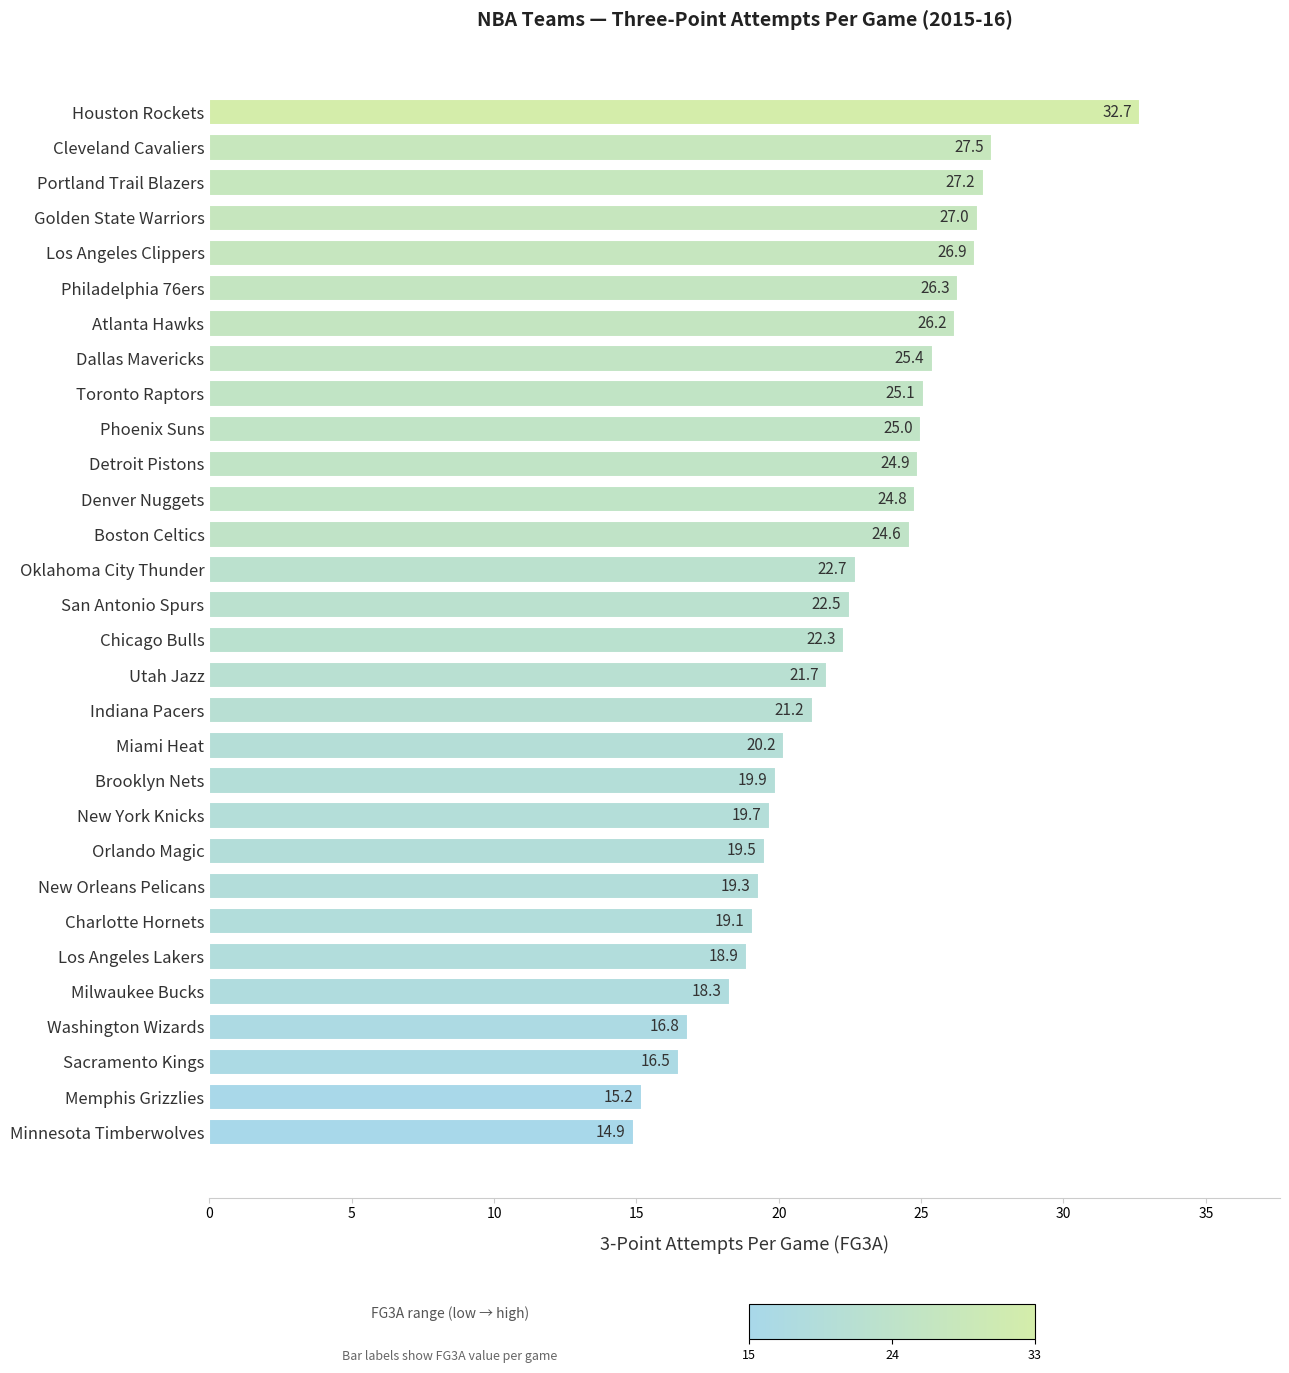

What is the sum of all values?

672.3